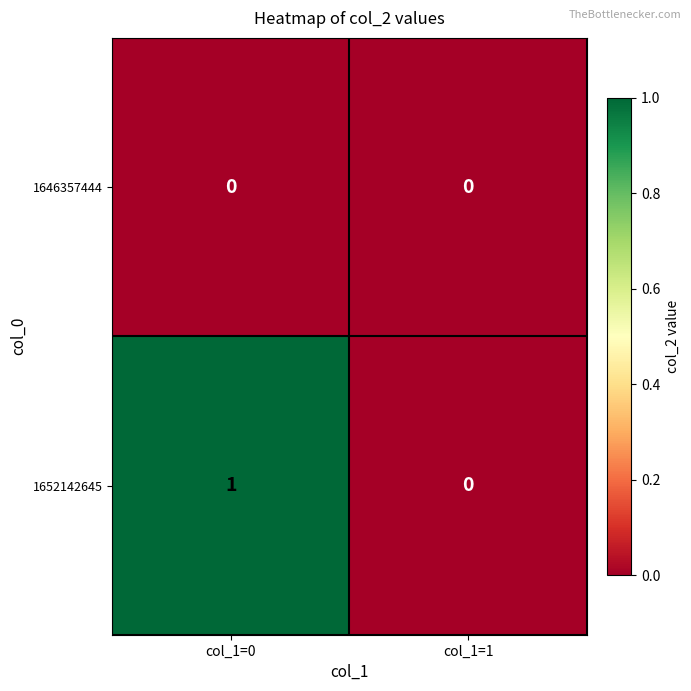

What is the spread (max minus min) of values at col_1=0?

1